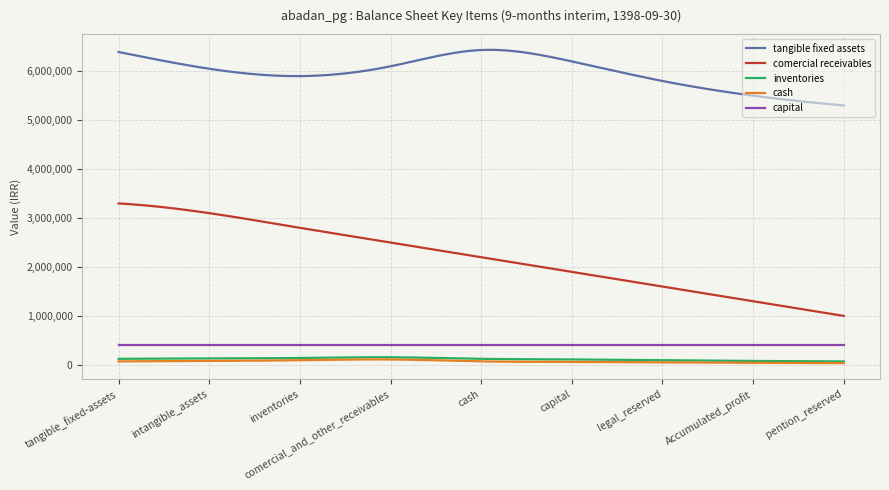

What is the greatest value displayed?

6436834.3